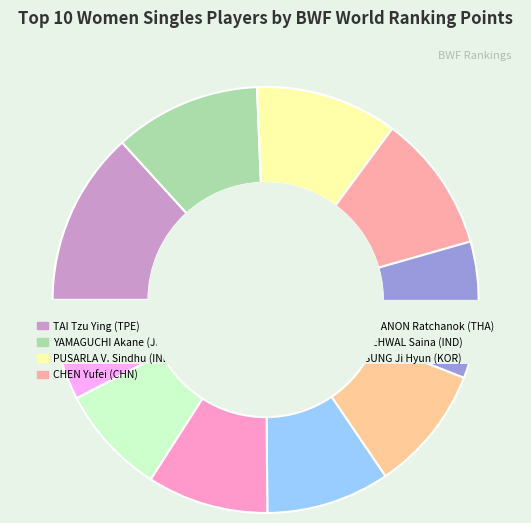

To the nearest percent, what is the difference between the CHEN Yufei (CHN) and YAMAGUCHI Akane (JPN) slice percentages?

1%